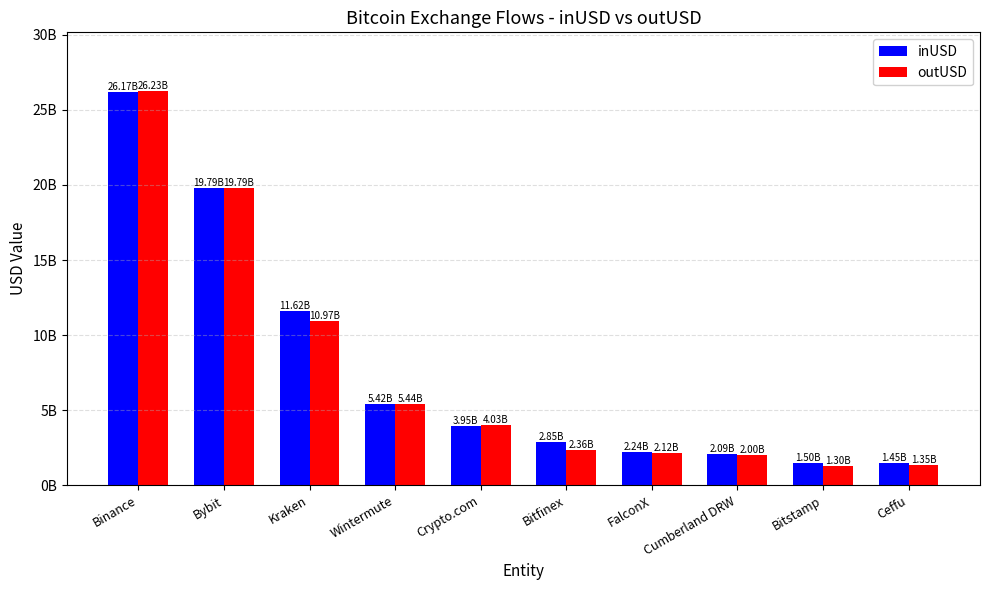

Are the bars grouped side by side (vs. stacked)?

Yes